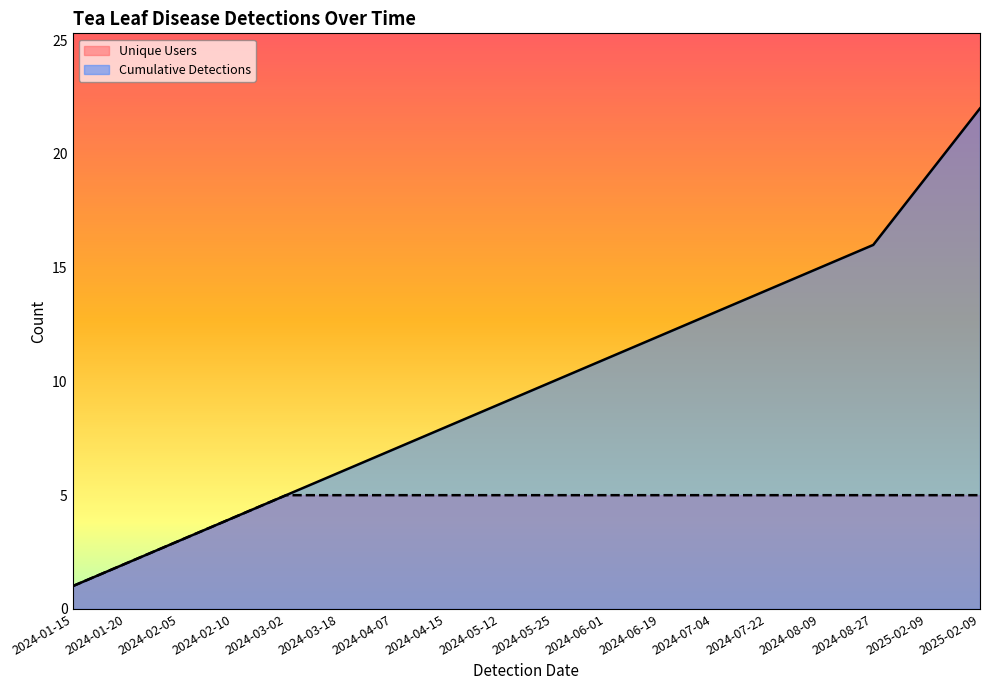

Which series has the largest total across all categories?

Cumulative Detections